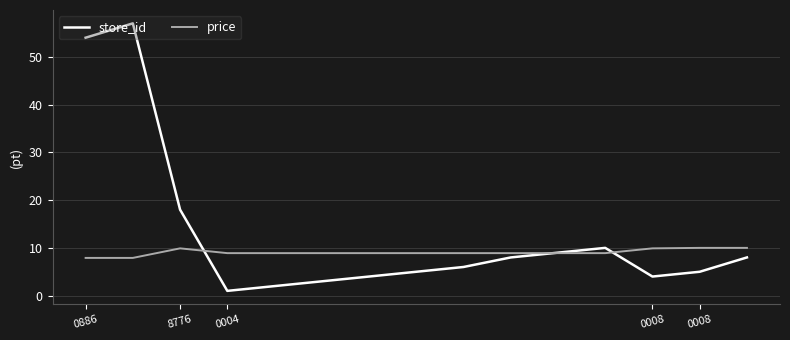

Which series has the largest total across all categories?

store_id